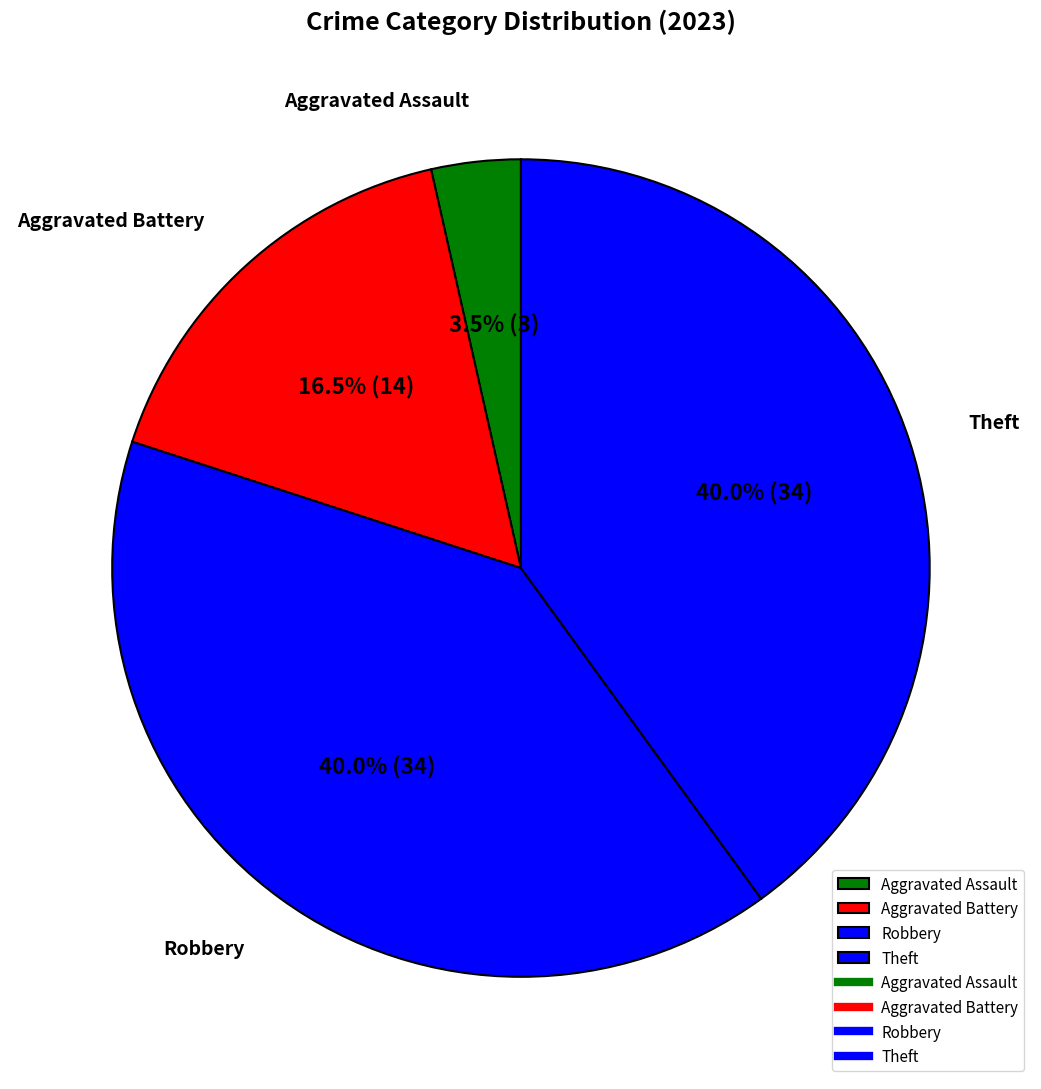

Count the number of slices in the pie.

4